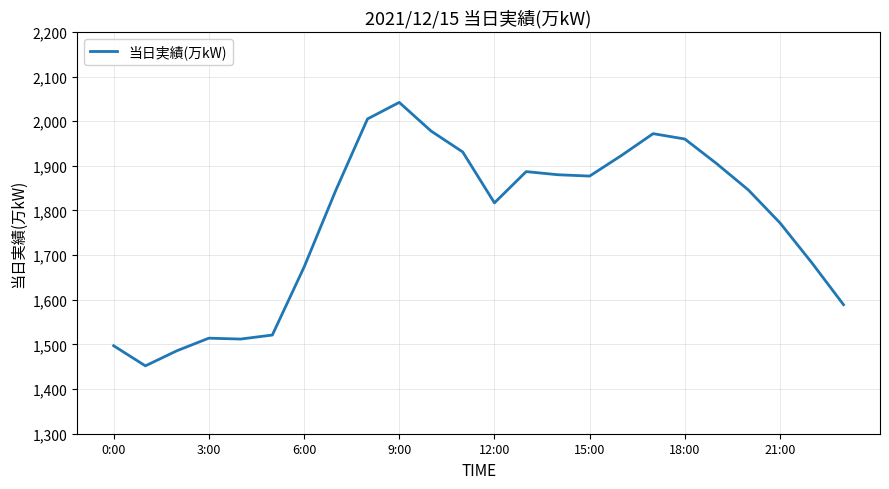

What is the minimum value shown in the chart?

1452